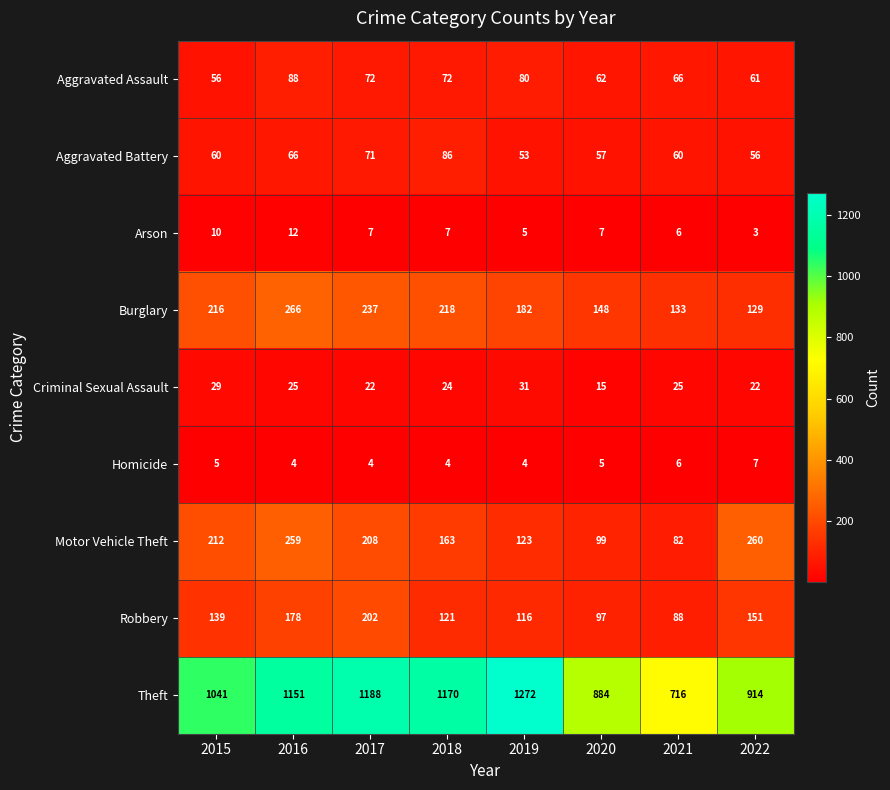

Between 2017 and 2021, which series saw the biggest shift?

Theft